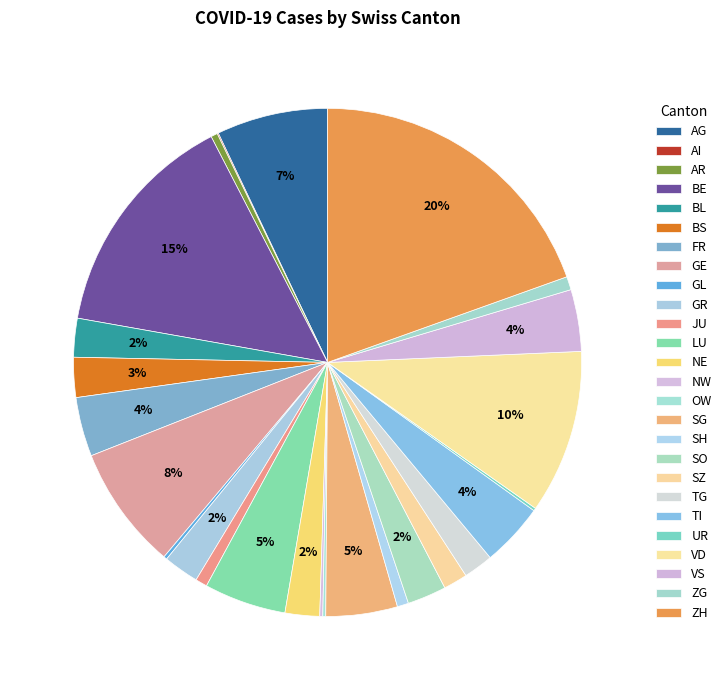

Is there a majority slice in this chart?

No